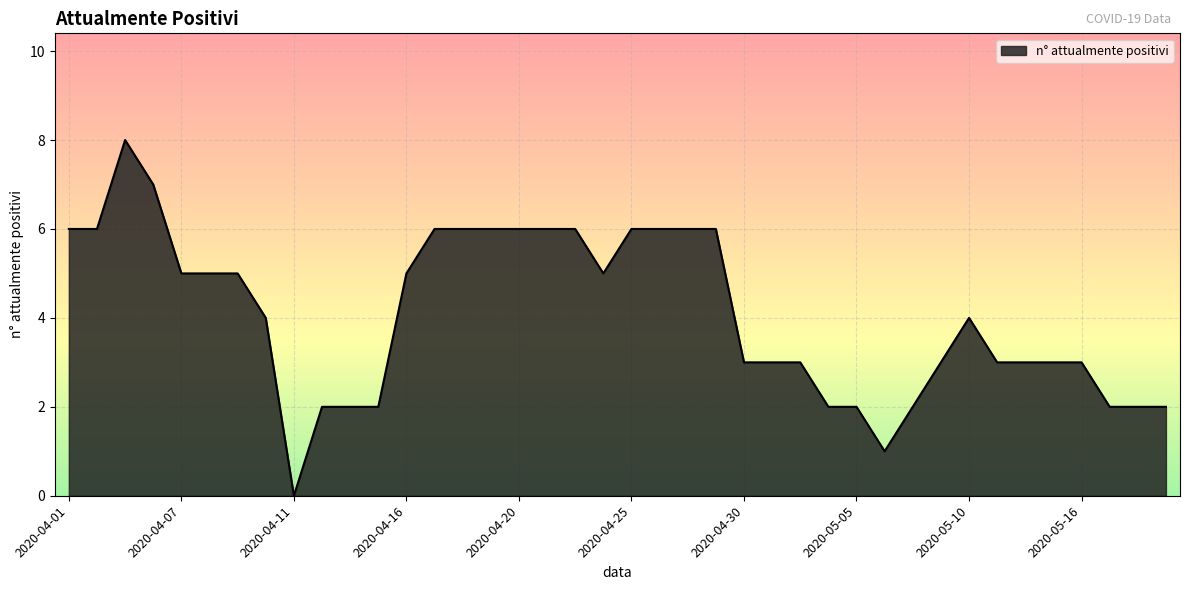

What is the greatest value displayed?

8